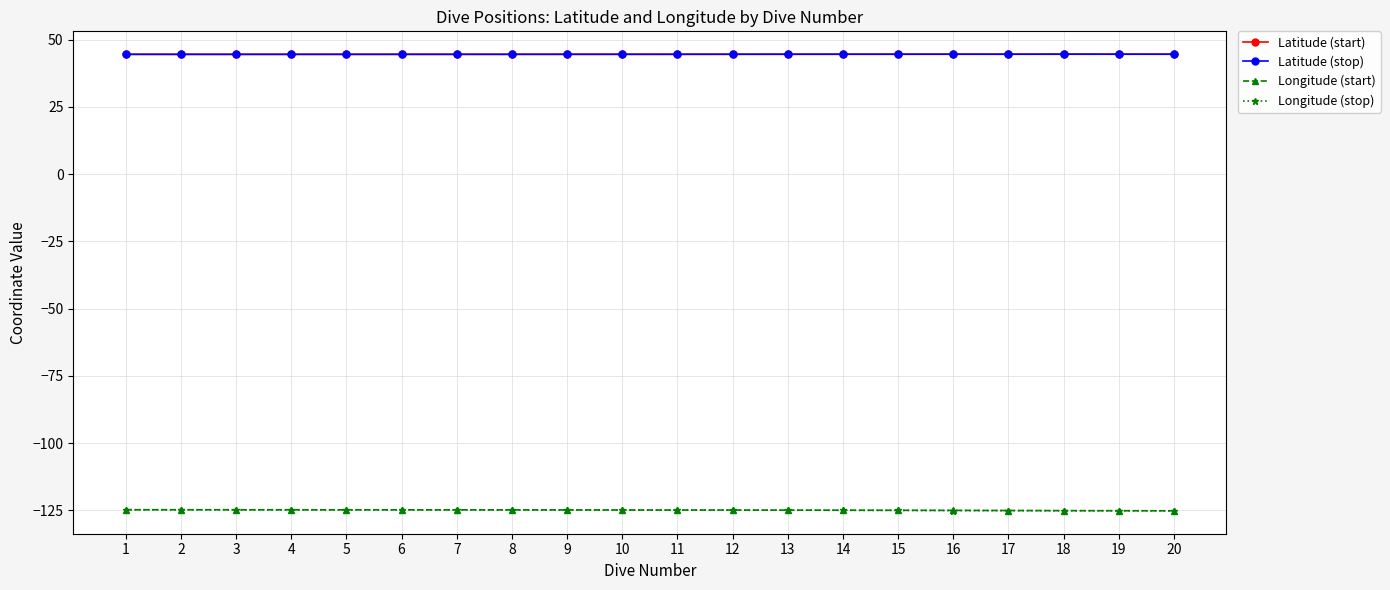

What is the difference between the highest and lowest values at 1?

169.3